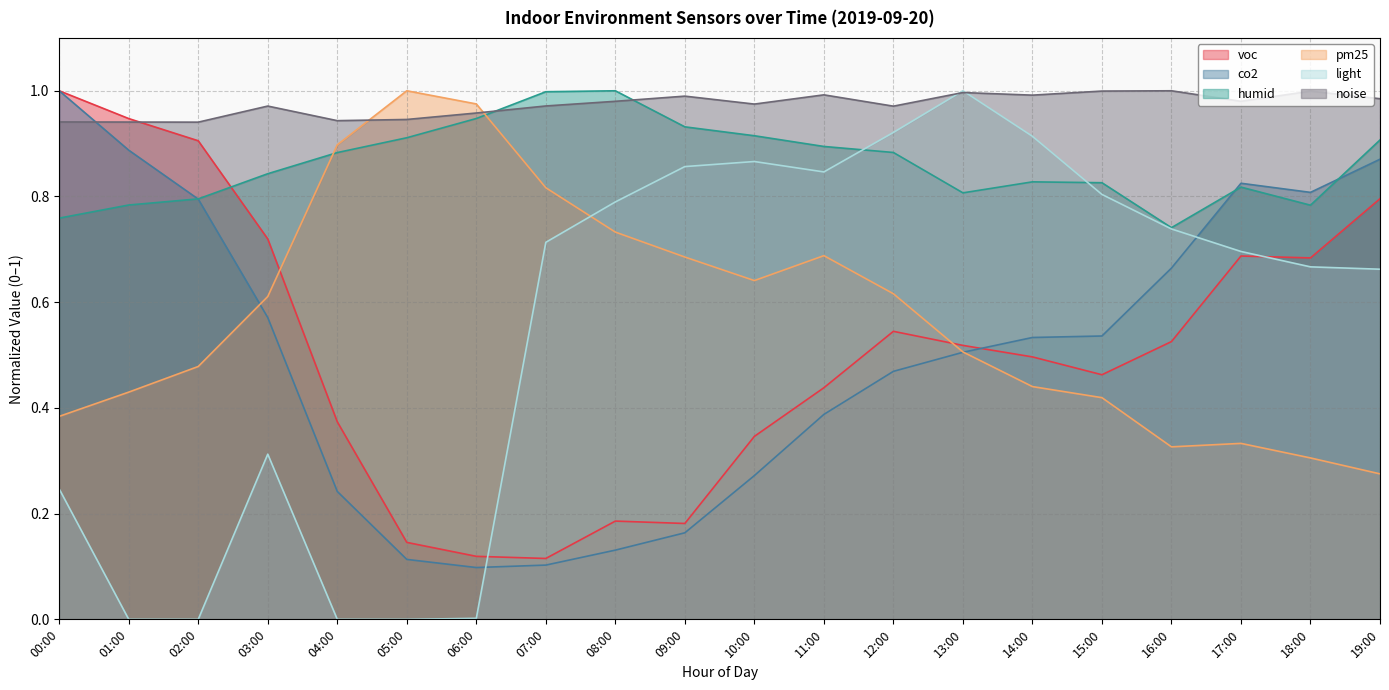

Is it true that co2 equals 0.5 at 14:00?

True